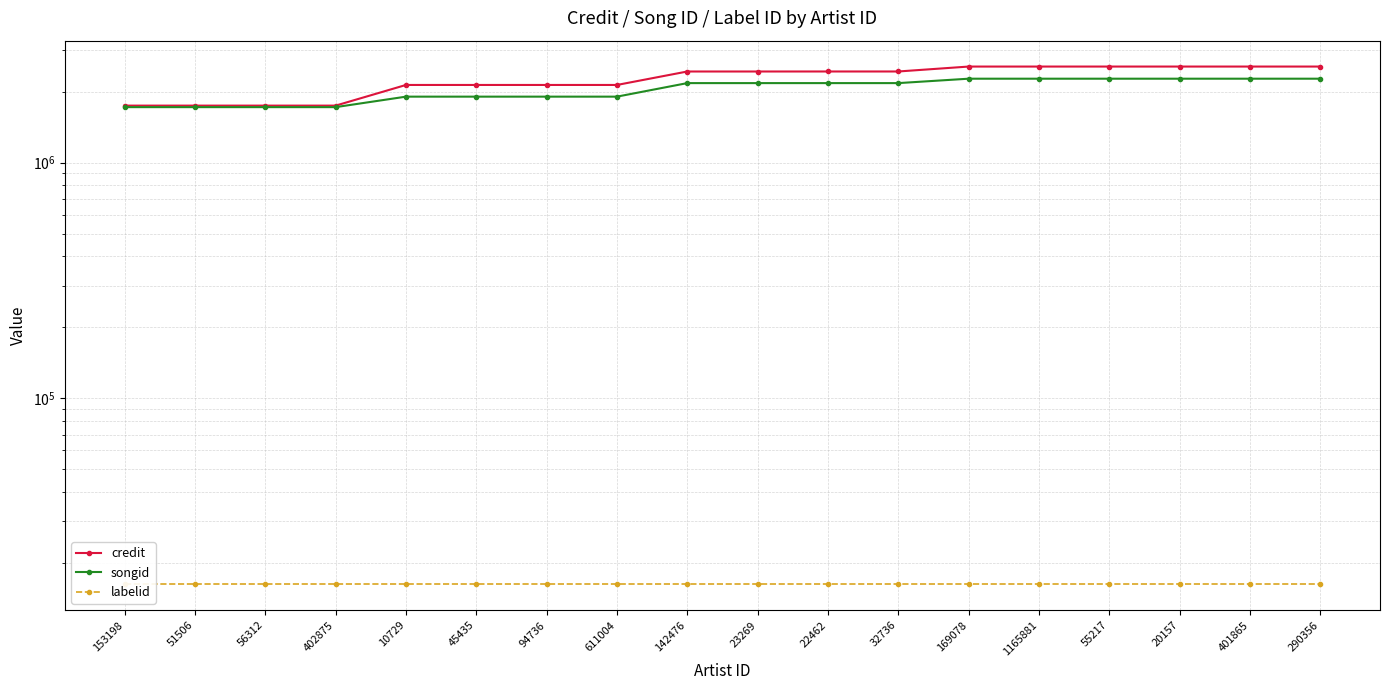

What is the minimum value shown in the chart?

16197